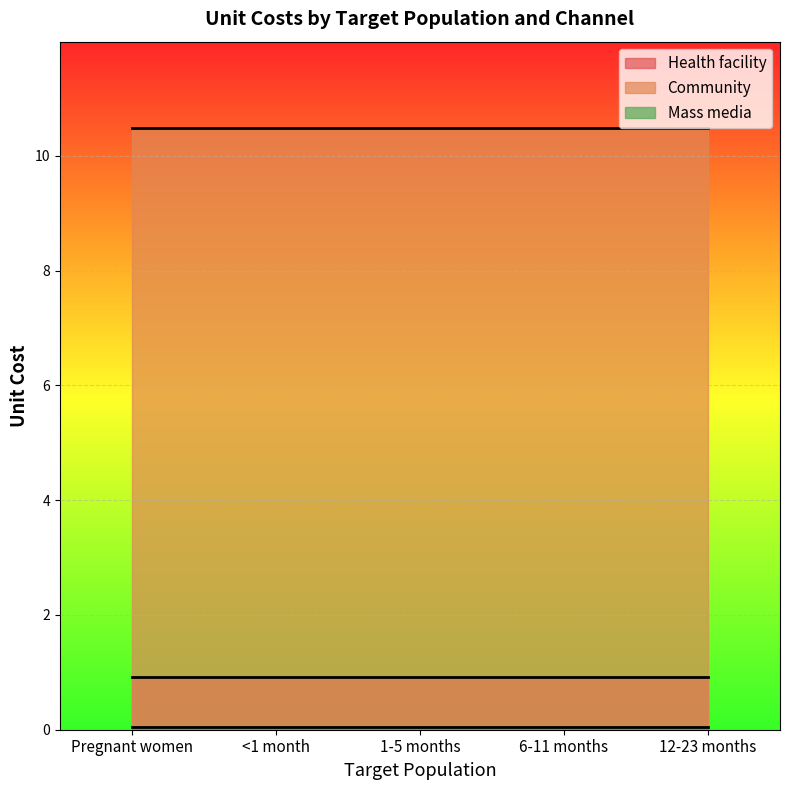

Where is Mass media nearest to the value 0?

Pregnant women